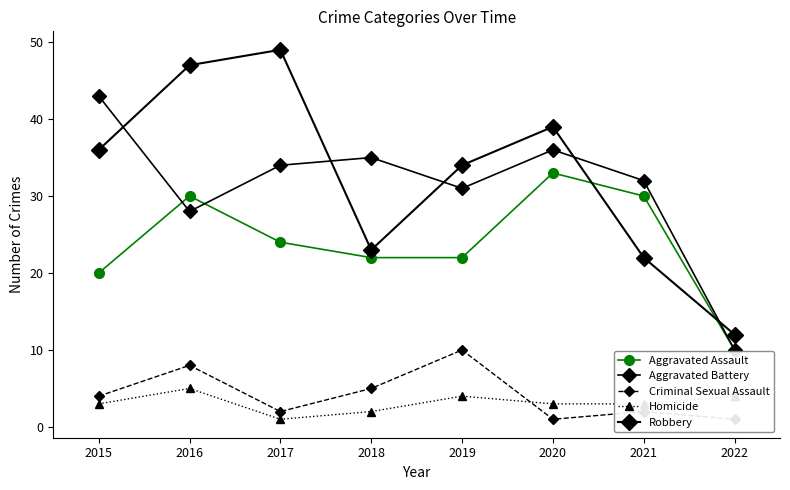

At which category does Aggravated Battery reach its first local valley?

2016